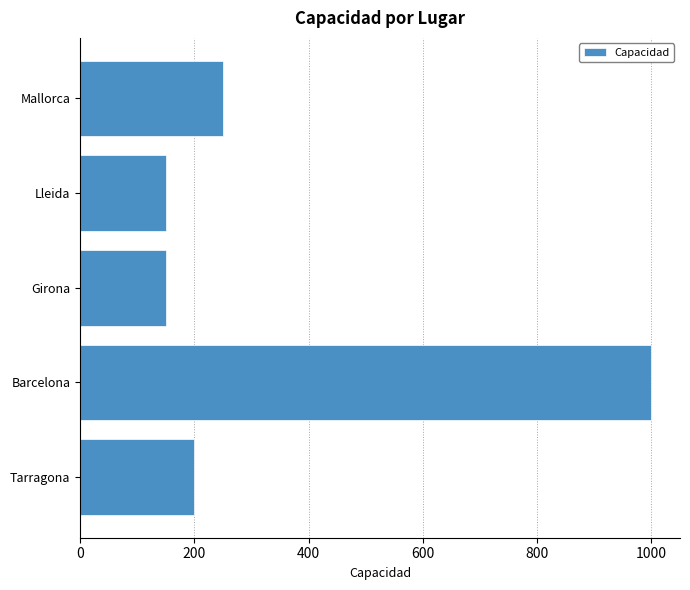

What is the sum of all values?

1750